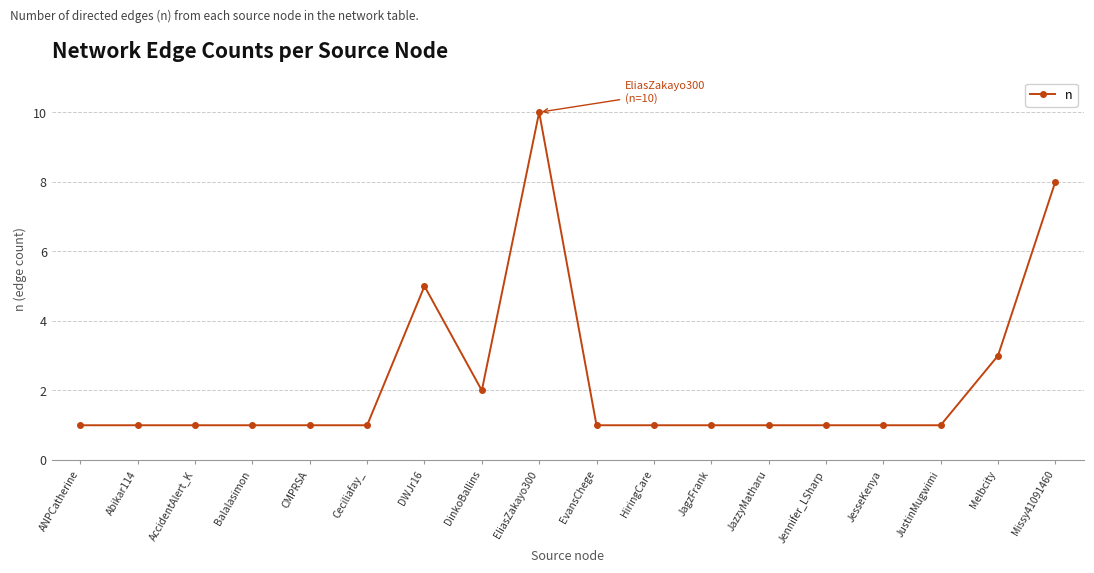

What is the difference between the second highest and second lowest values?

7